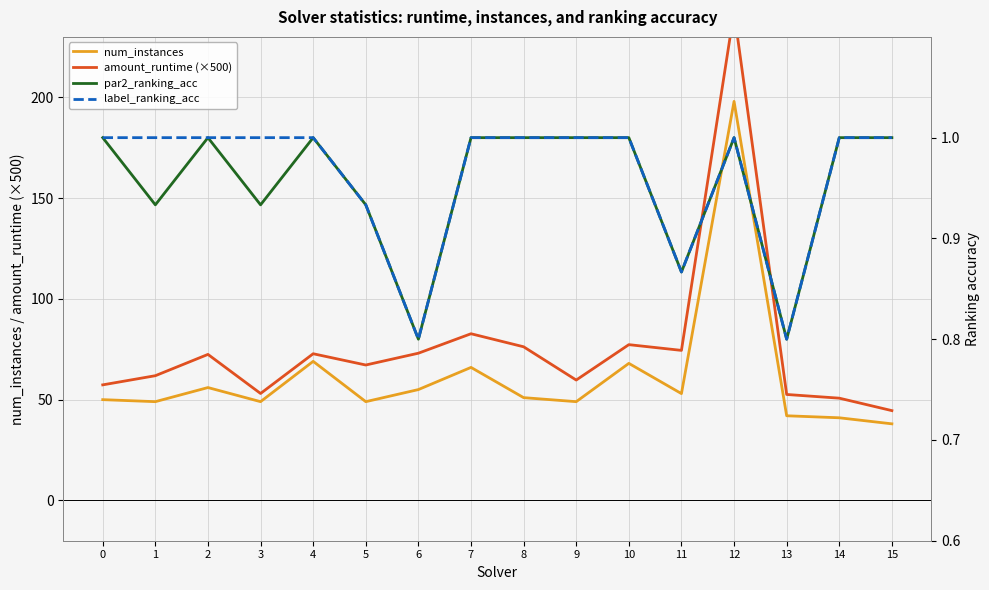

True or false: par2_ranking_acc and label_ranking_acc intersect in this chart.

False